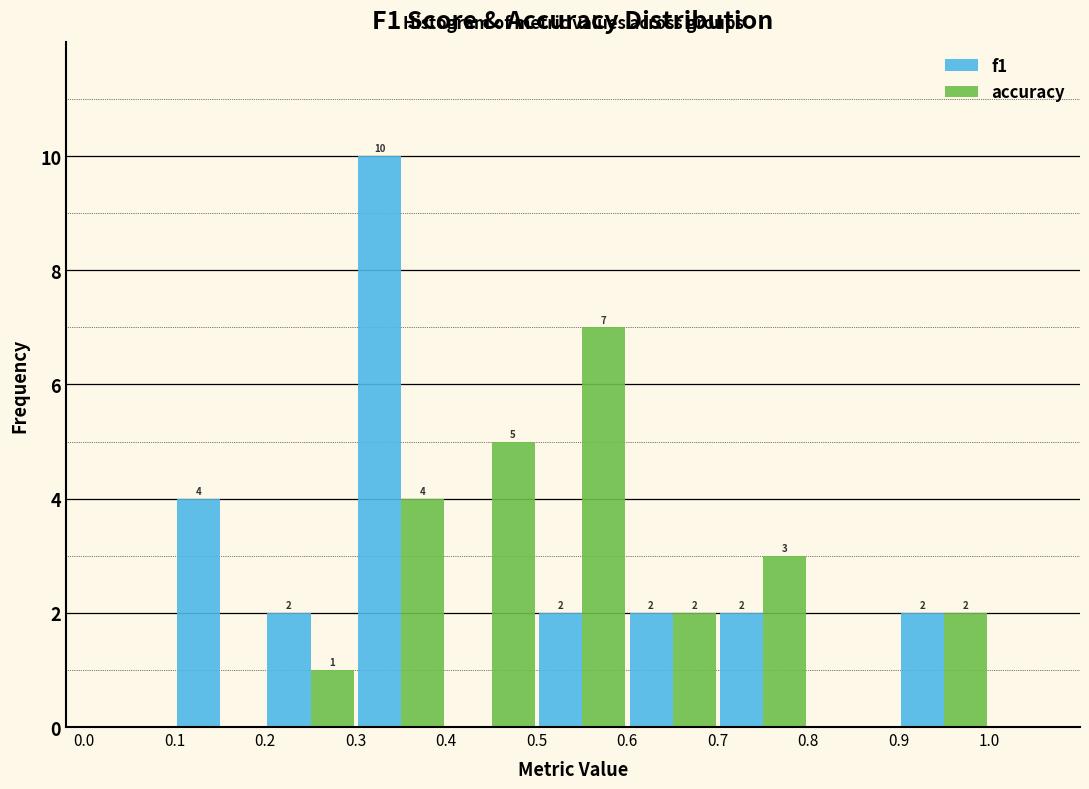

In the f1 series, which range on the x-axis has the tallest bar?

0.3 to 0.4